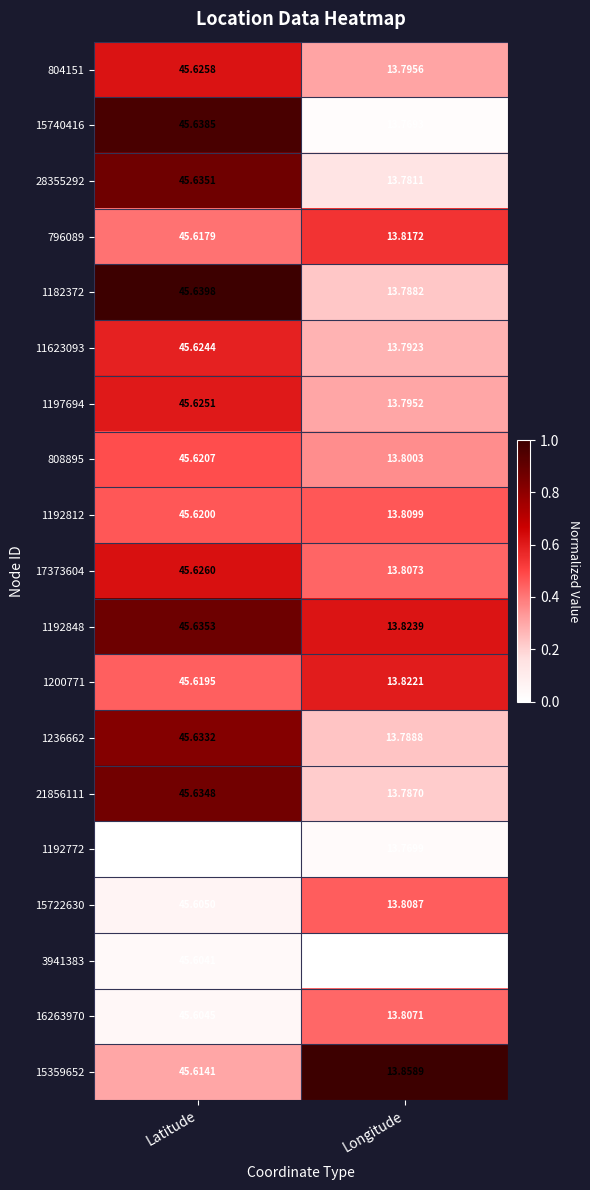

Which category has the lowest value across all series?

Longitude